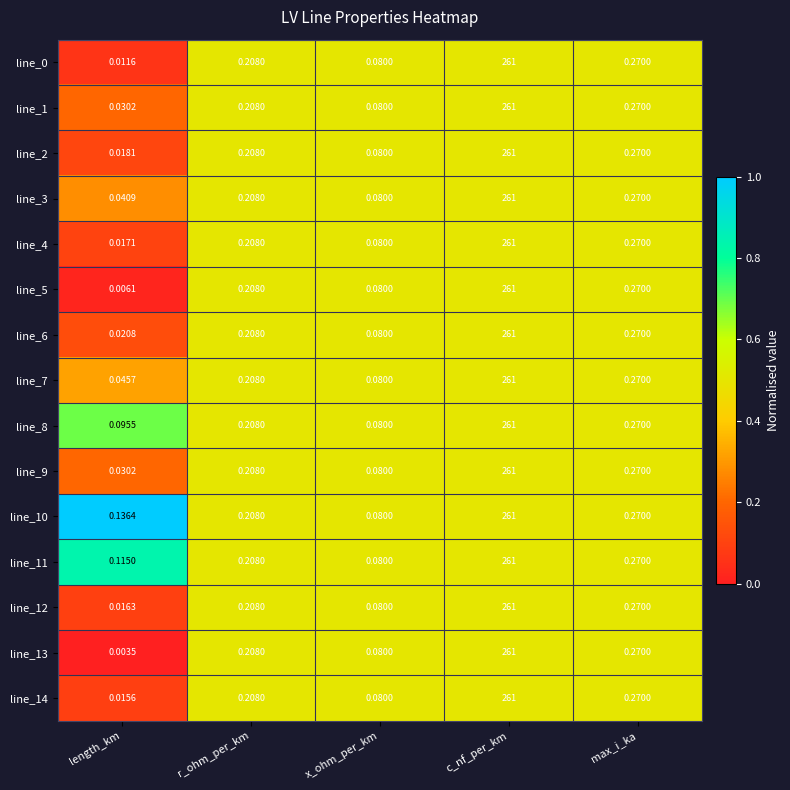

Rank the categories by line_11 value from lowest to highest.

x_ohm_per_km, length_km, r_ohm_per_km, max_i_ka, c_nf_per_km